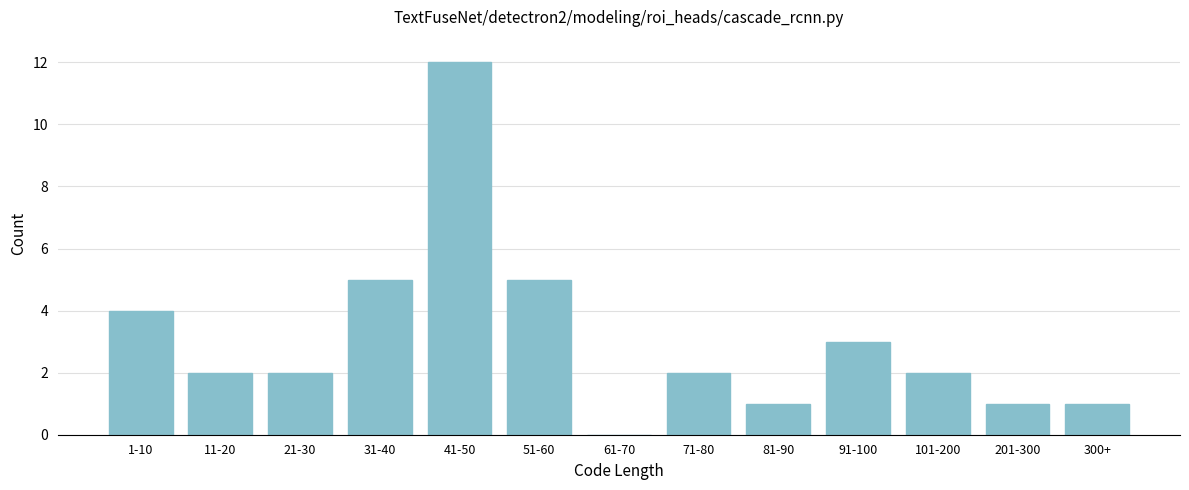

Reading left to right, transcribe all the data shown in this chart.

1-10=4	11-20=2	21-30=2	31-40=5	41-50=12	51-60=5	61-70=0	71-80=2	81-90=1	91-100=3	101-200=2	201-300=1	300+=1